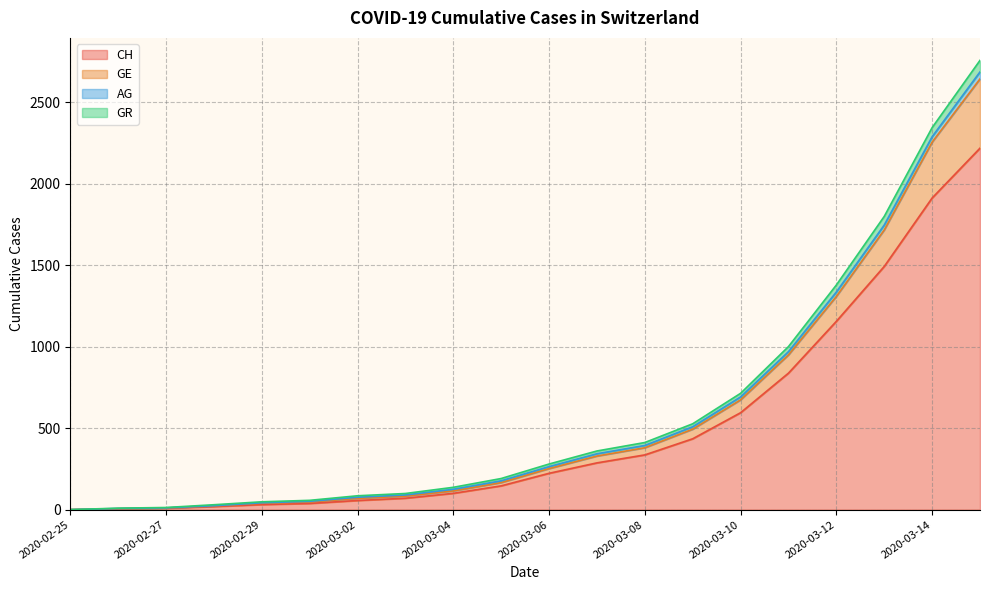

What is the maximum value for CH?

2219